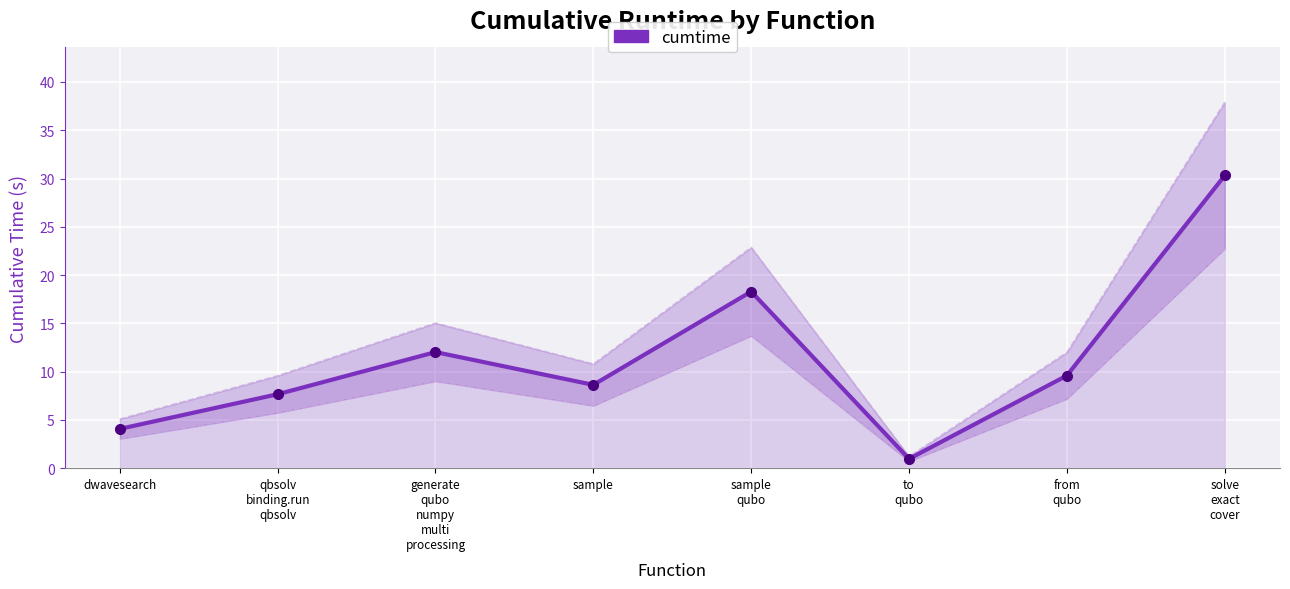

How many points are lower than both their immediate neighbors (excluding endpoints)?

2